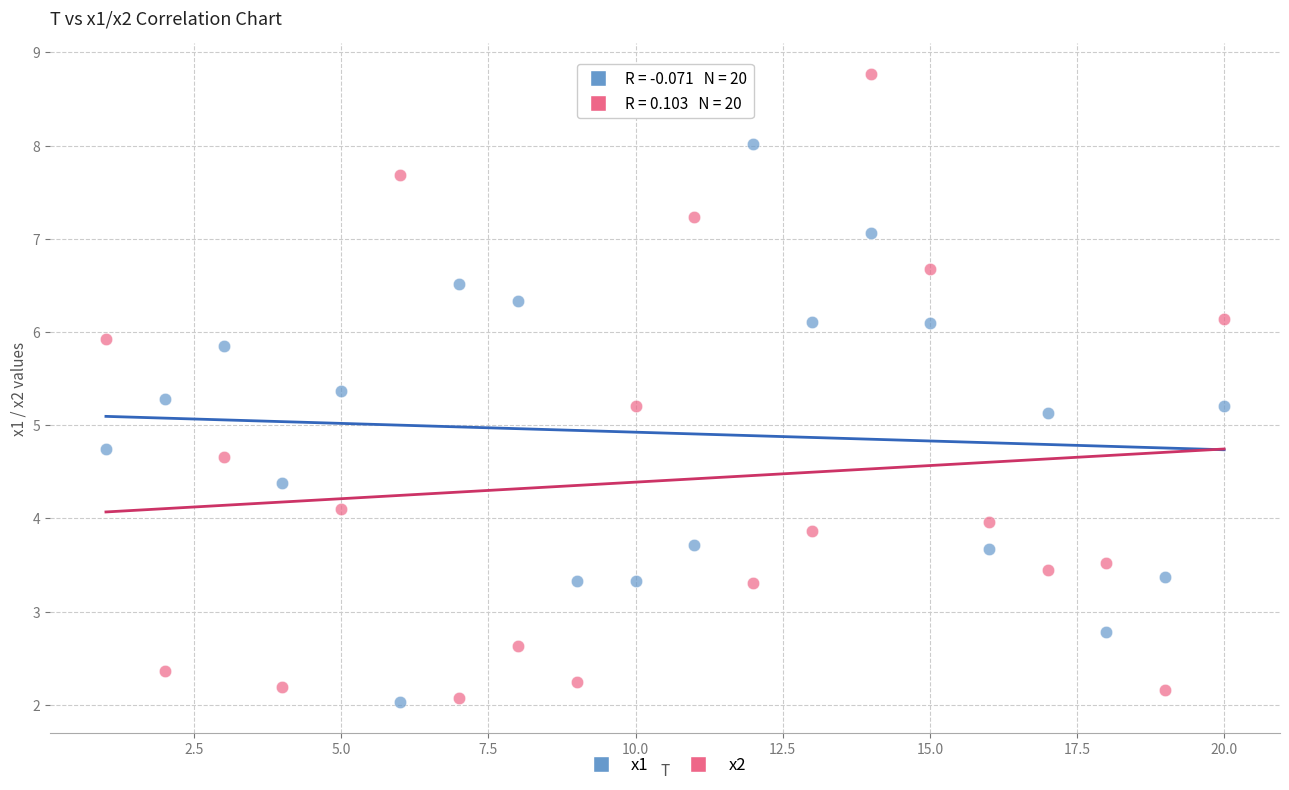

Across all data points, what is the range of Y values (max minus min)?

6.7